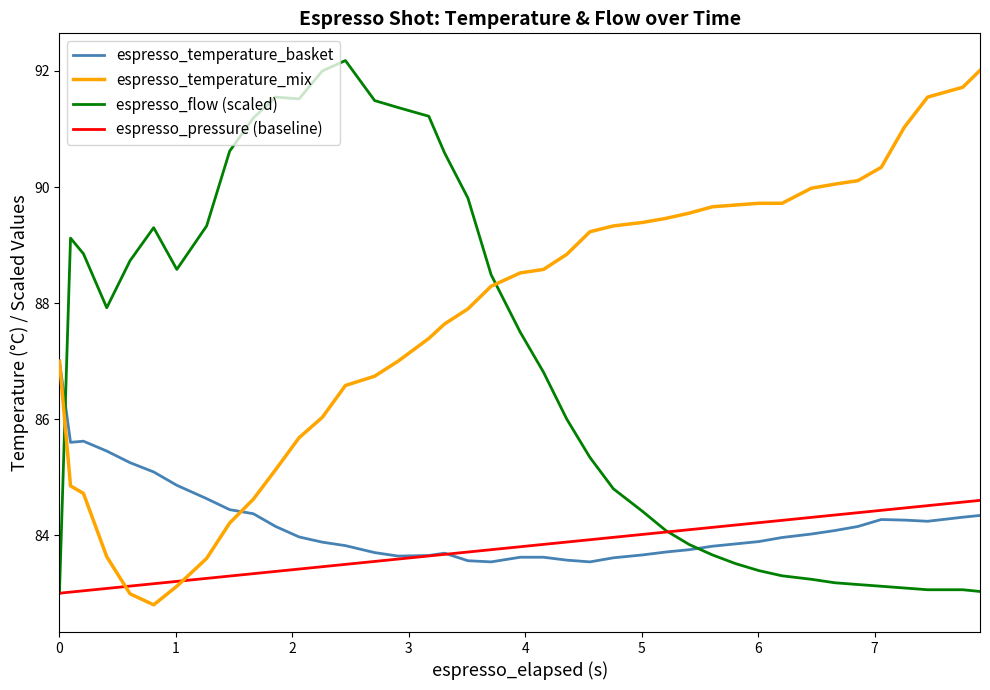

How many lines are shown in the chart?

4